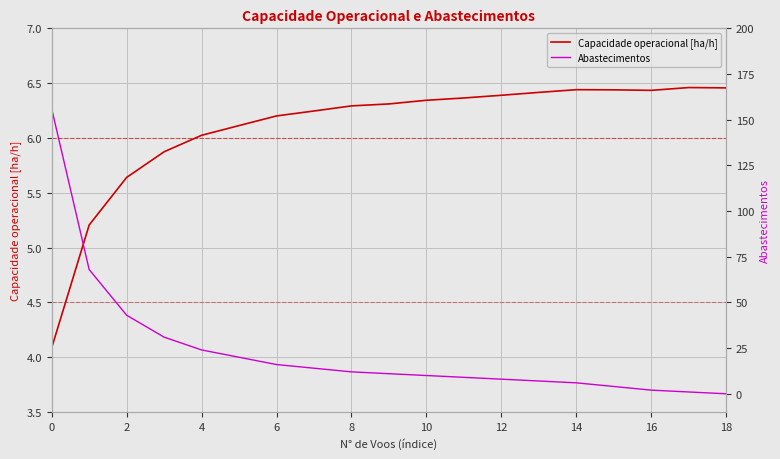

List the series in order of their peak value, lowest first.

Capacidade operacional [ha/h], Abastecimentos